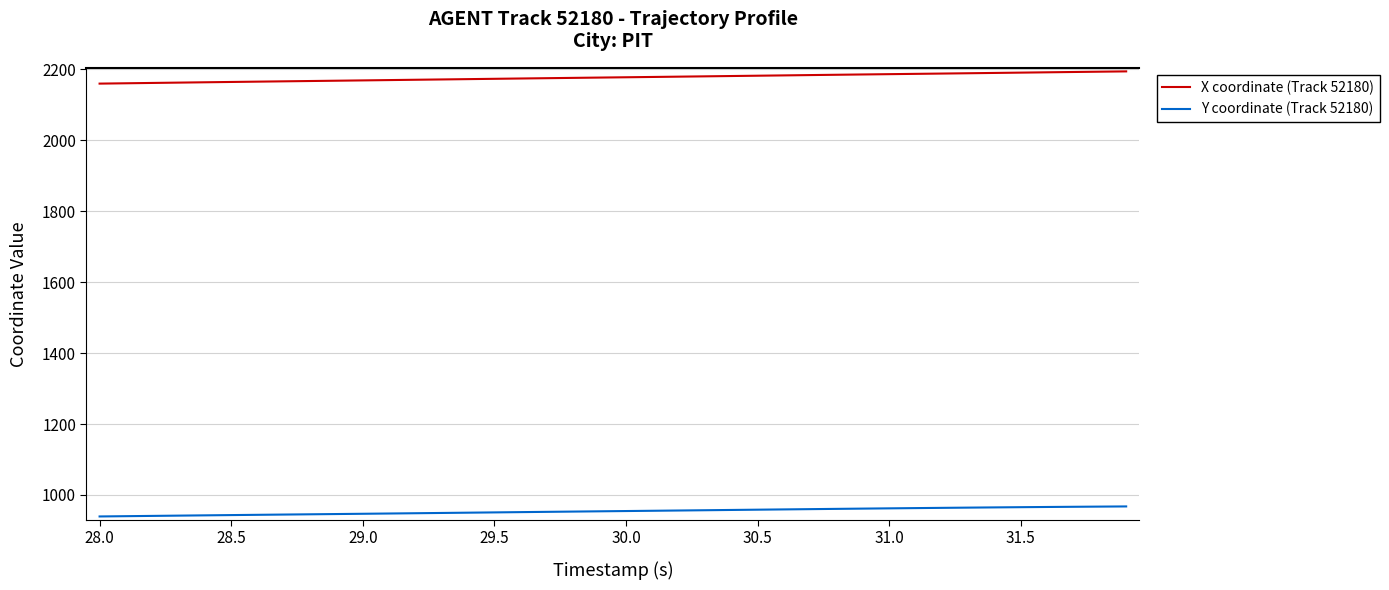

List the series in order of their peak value, lowest first.

Y coordinate (Track 52180), X coordinate (Track 52180)